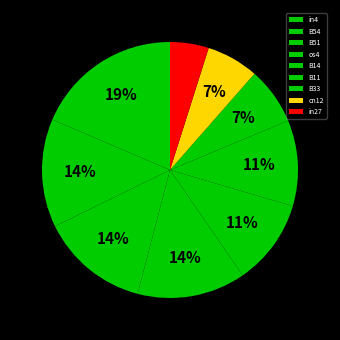

Combined, what portion of the pie is B51 and B54?

27.4%